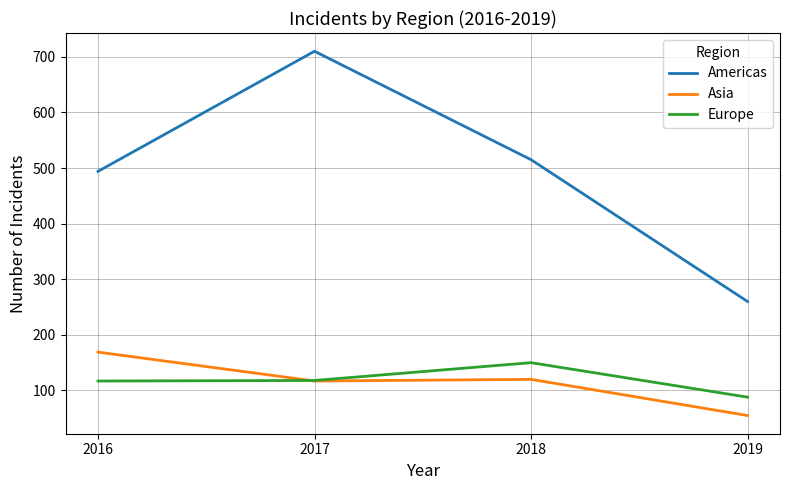

Which category has the lowest value in the Asia series?

2019